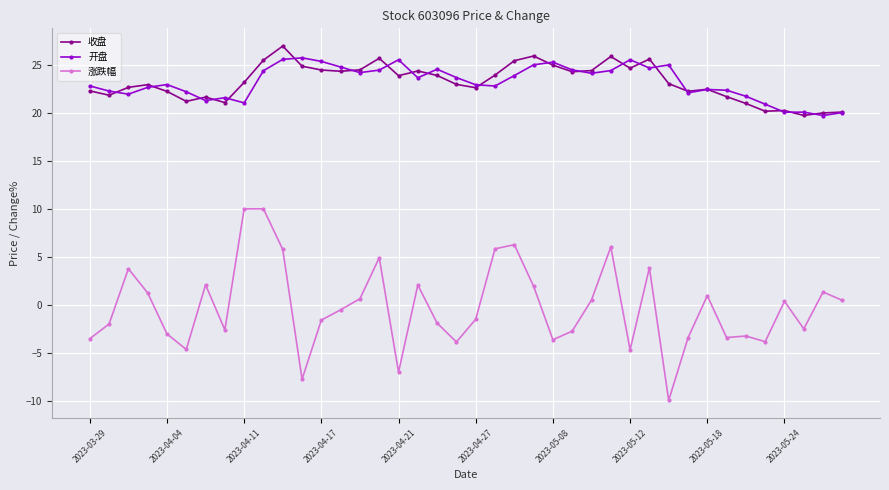

True or false: 涨跌幅 and 收盘 cross at least once.

False